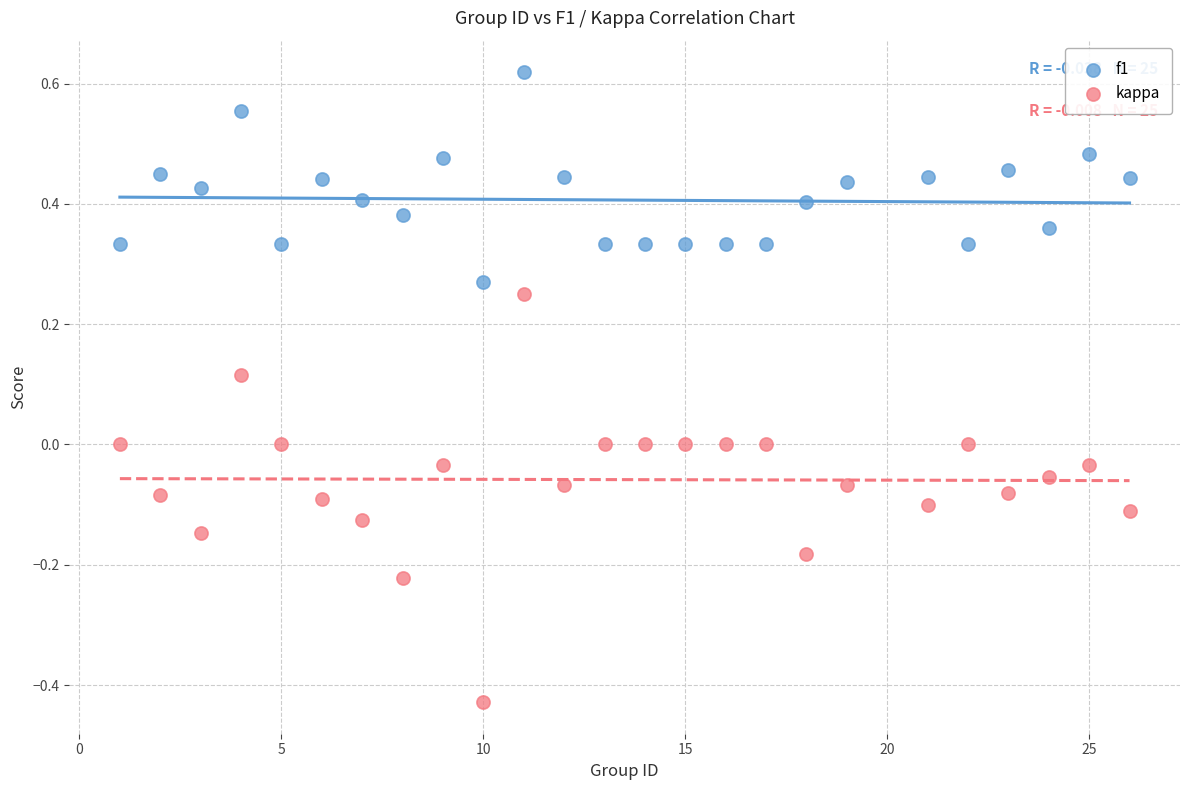

Which series has the largest Y range (max minus min)?

kappa